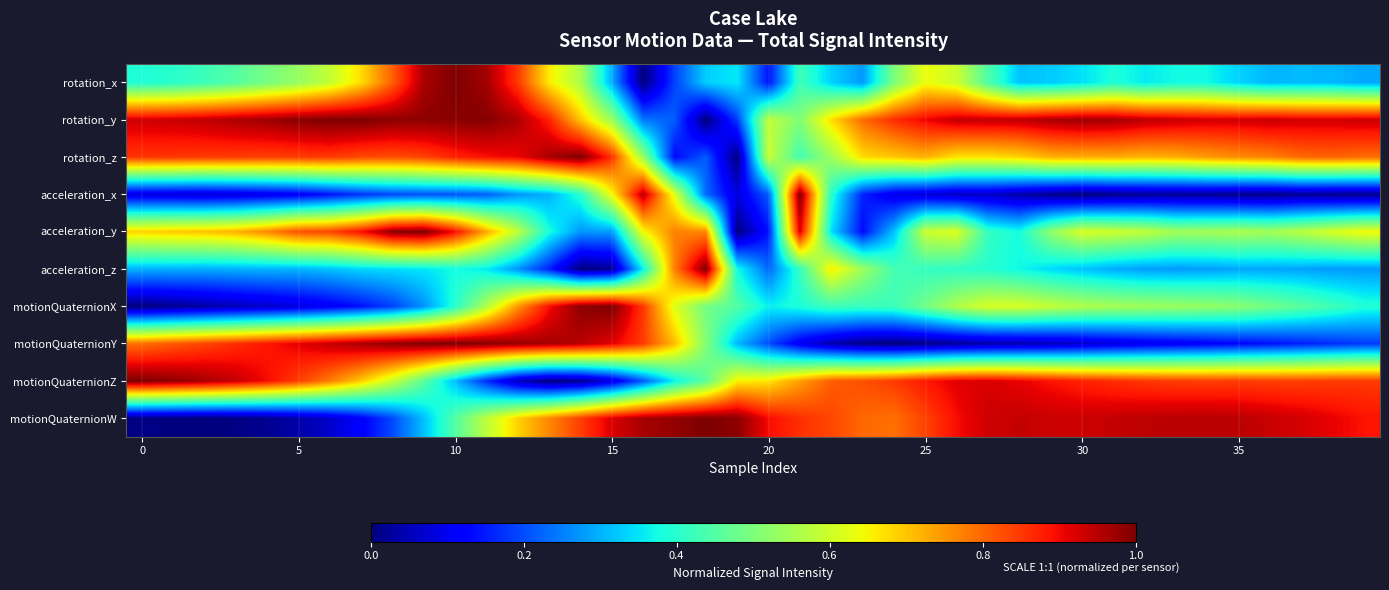

At how many categories does at least one series exceed 0?

40